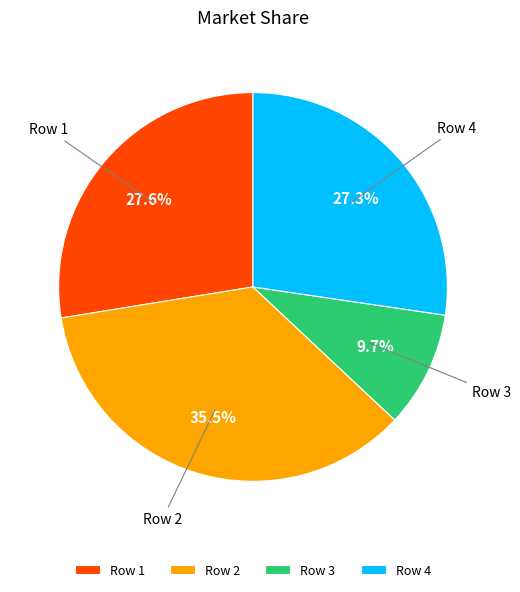

To the nearest percent, what is the average slice percentage?

25%